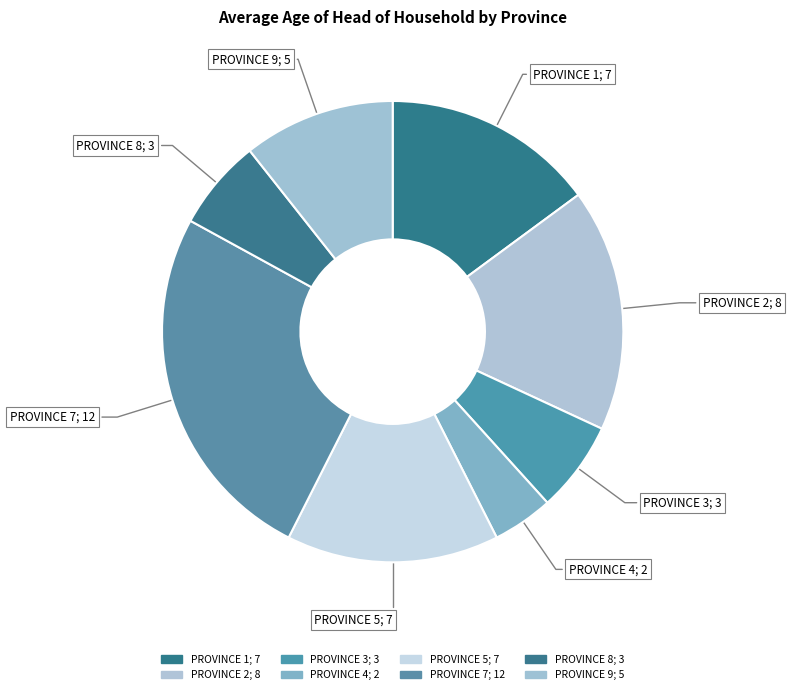

Does any single category account for the majority?

No